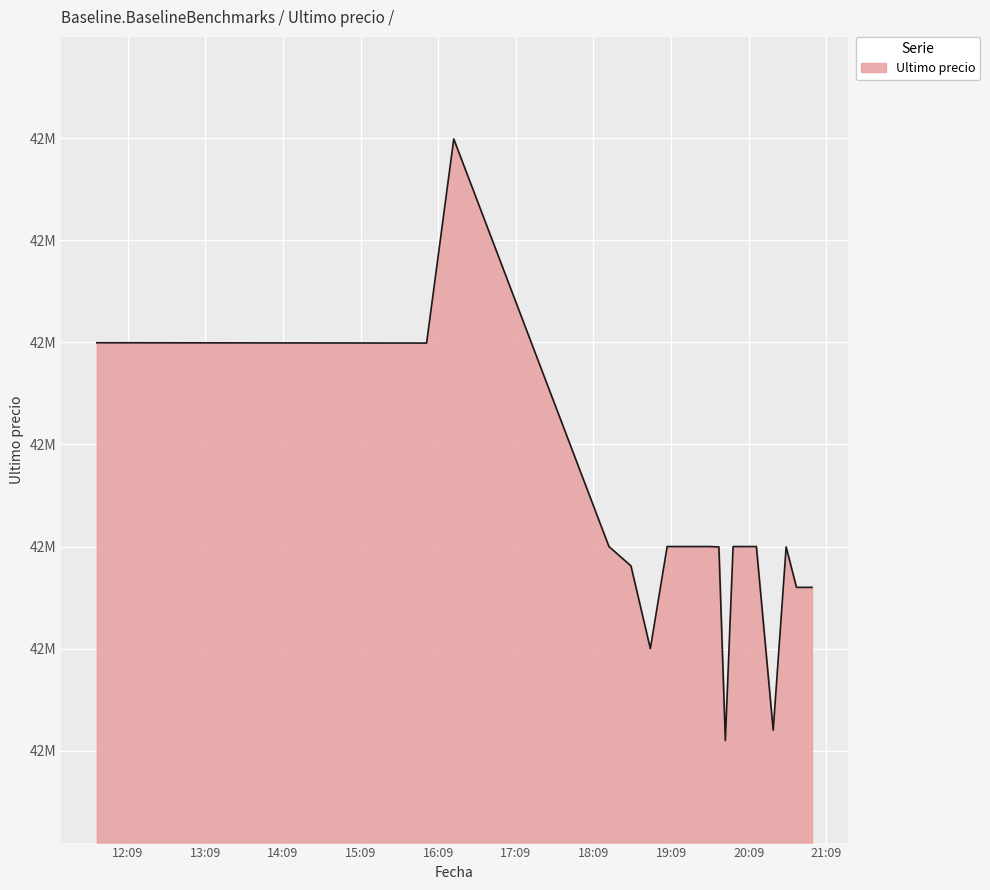

Where is the first local minimum?

2021-04-05 16:00